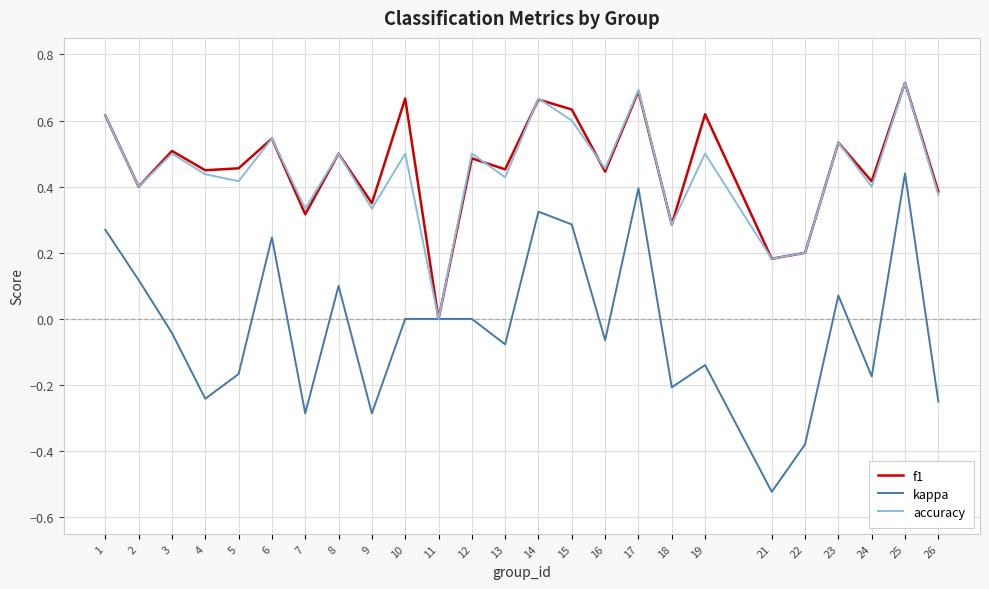

At which category is the sum across all series the highest?

25